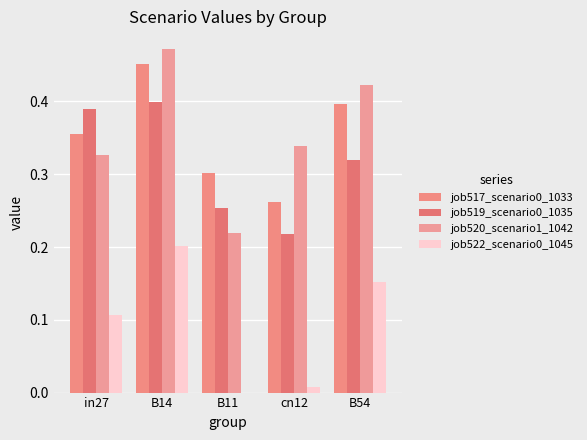

How many distinct data groups are displayed?

4